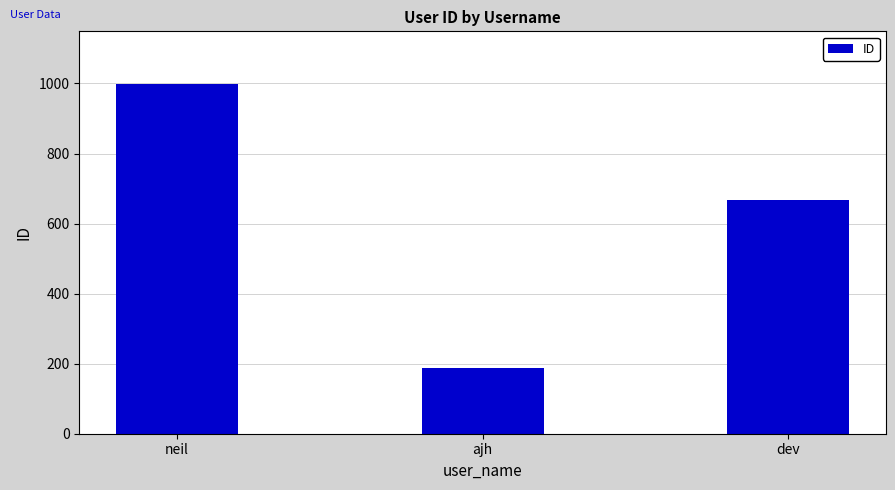

Reading right to left, transcribe all the data shown in this chart.

dev=666	ajh=188	neil=999